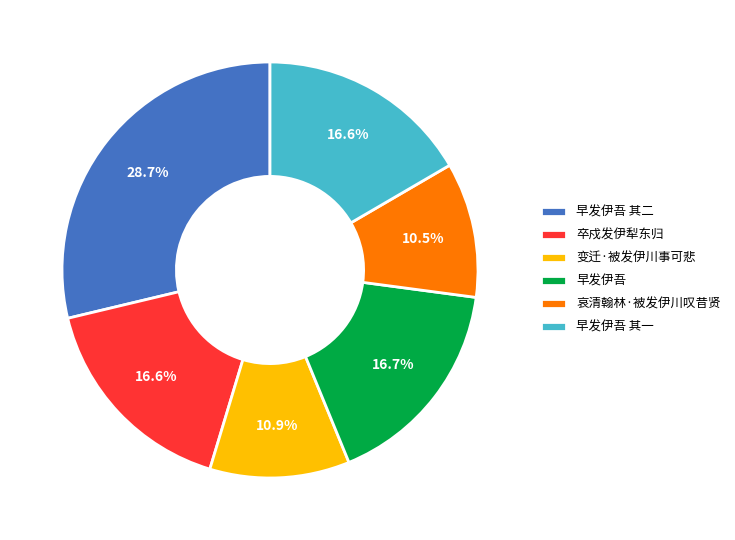

True or false: 早发伊吾 其二 accounts for 29% of the total.

True